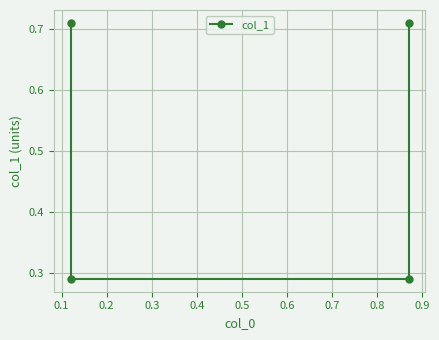

At which category does the chart reach its minimum across all series?

0.1